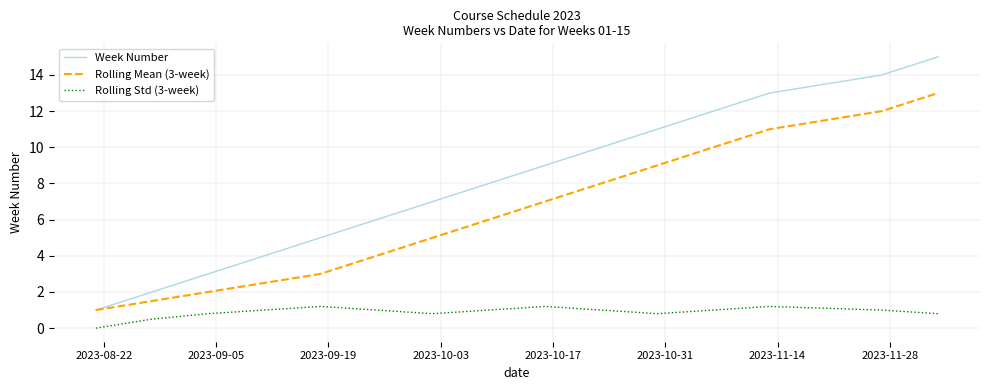

Which series has the largest range (max minus min)?

Week Number